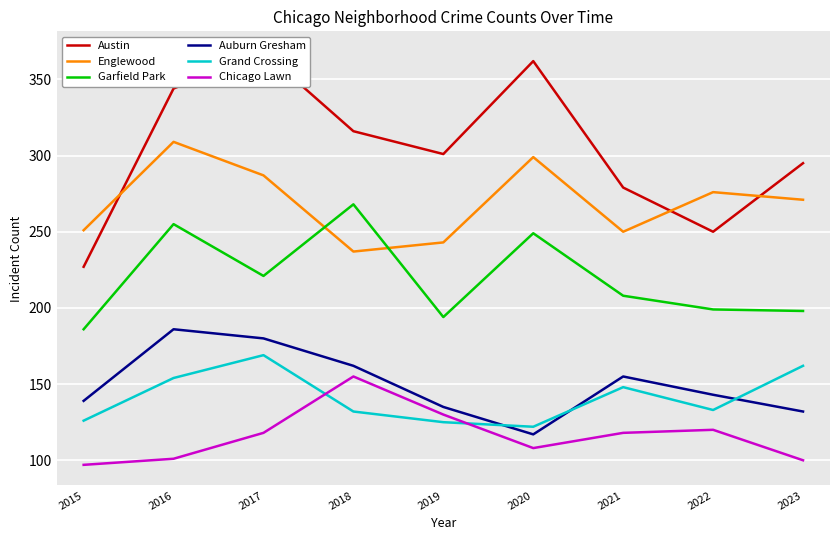

What are all the series names shown in the legend?

Austin, Englewood, Garfield Park, Auburn Gresham, Grand Crossing, Chicago Lawn